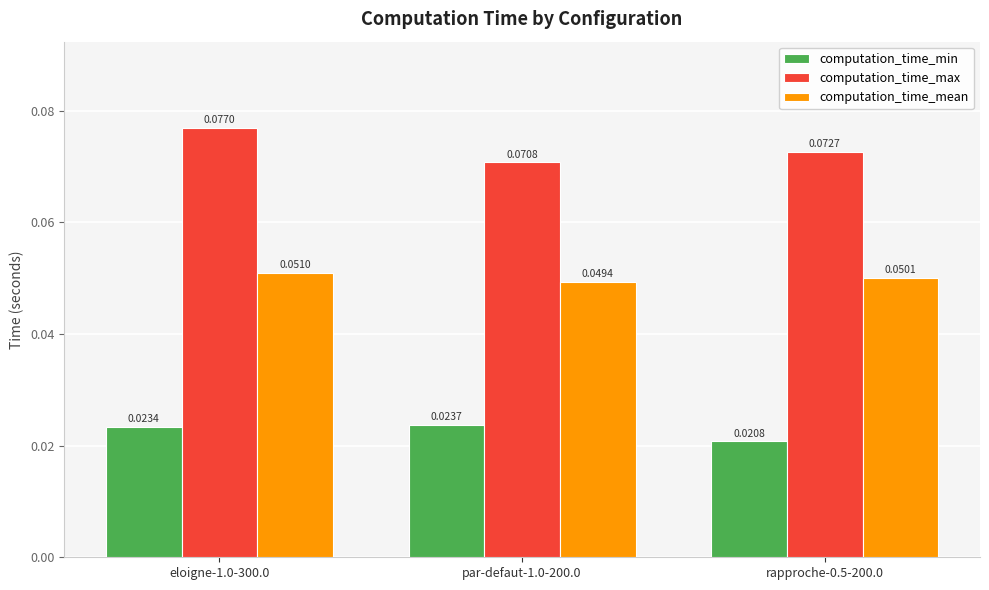

At which category is the sum across all series the highest?

eloigne-1.0-300.0